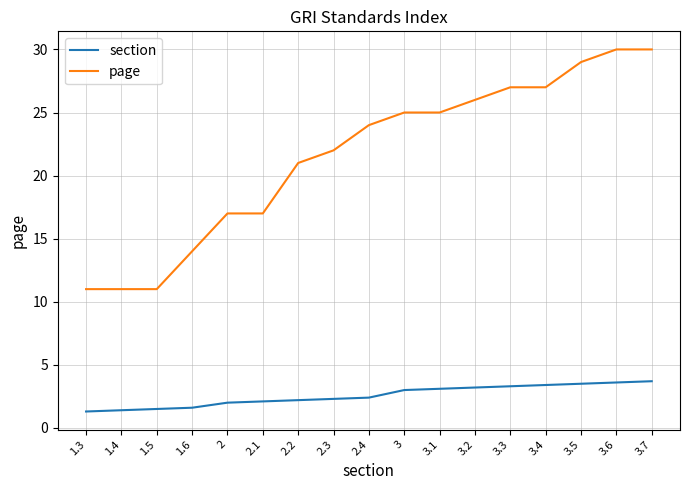

List the series in order of their peak value, lowest first.

section, page